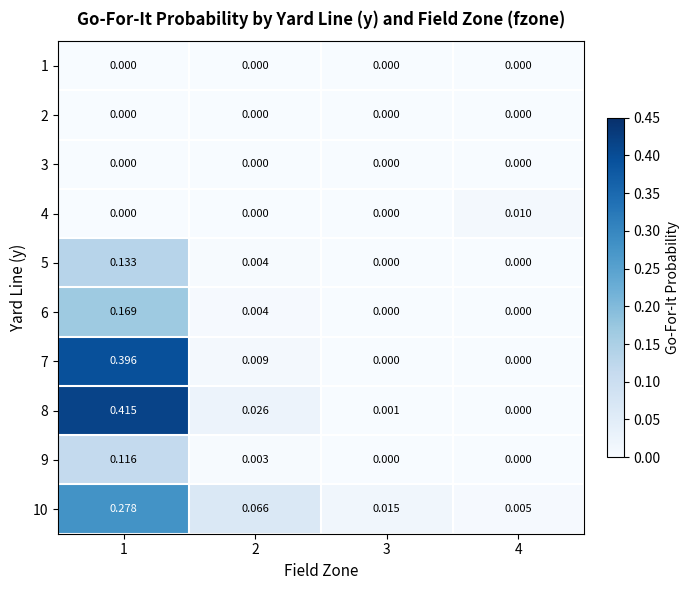

Which has a higher value, 1 or 2?

1